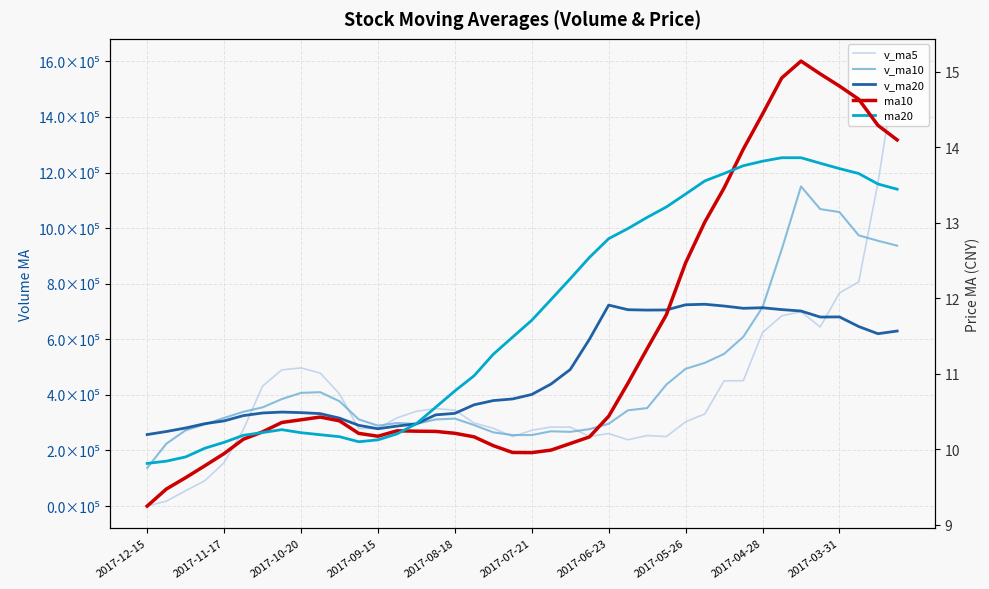

How many lines are shown in the chart?

5